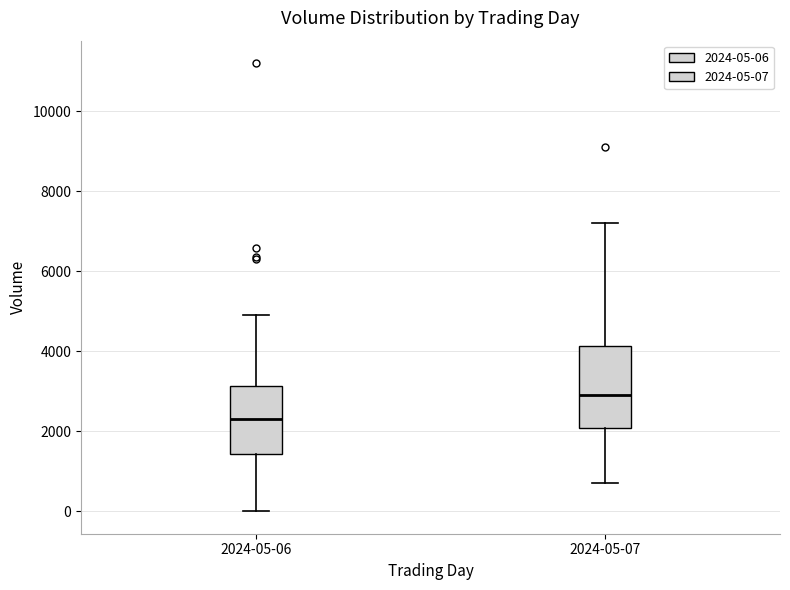

Which box is the tallest, from its lower edge to its upper edge?

2024-05-07